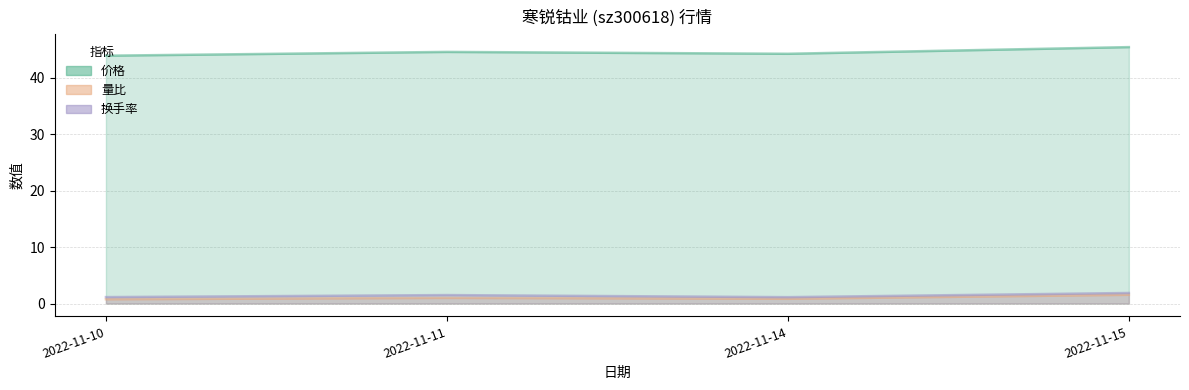

List the series in order of their peak value, lowest first.

量比, 换手率, 价格